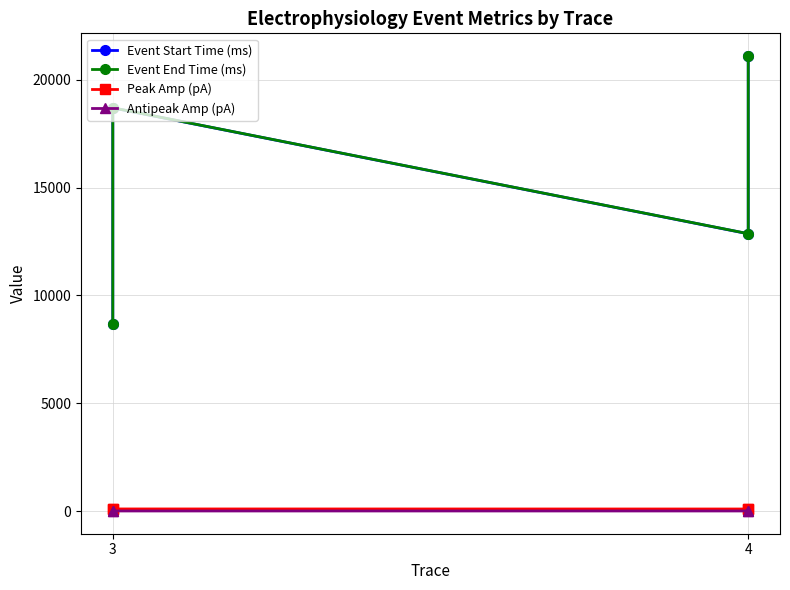

How many data points does each series have?

4